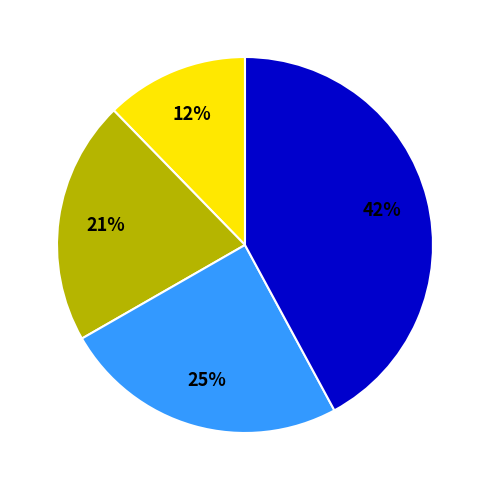

Is there any slice that represents more than half of the pie?

No